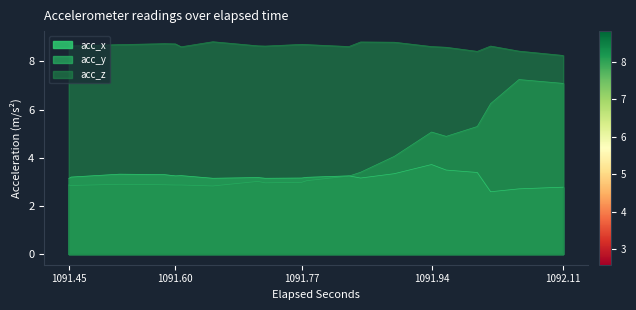

How many times do acc_y and acc_x cross each other?

1